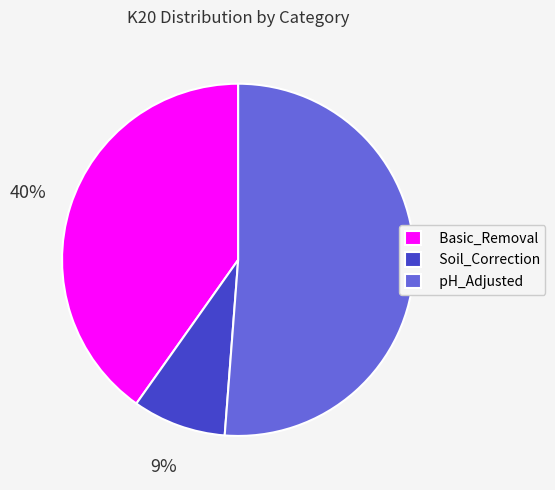

Is the sum of pH_Adjusted and Basic_Removal greater than half?

Yes